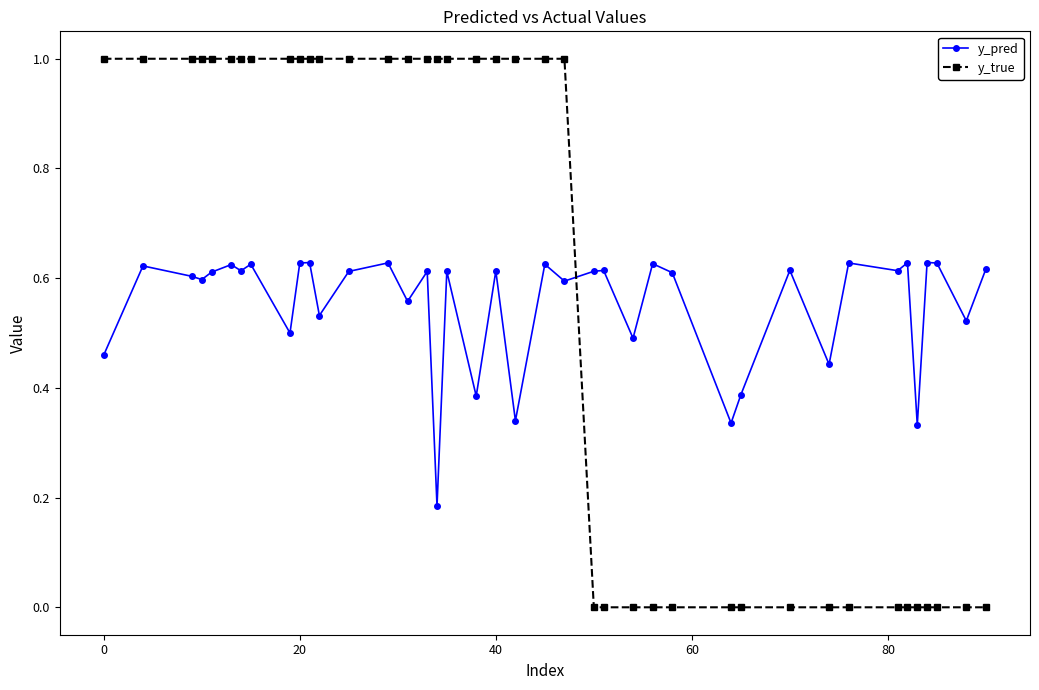

True or false: y_true and y_pred cross at least once.

True